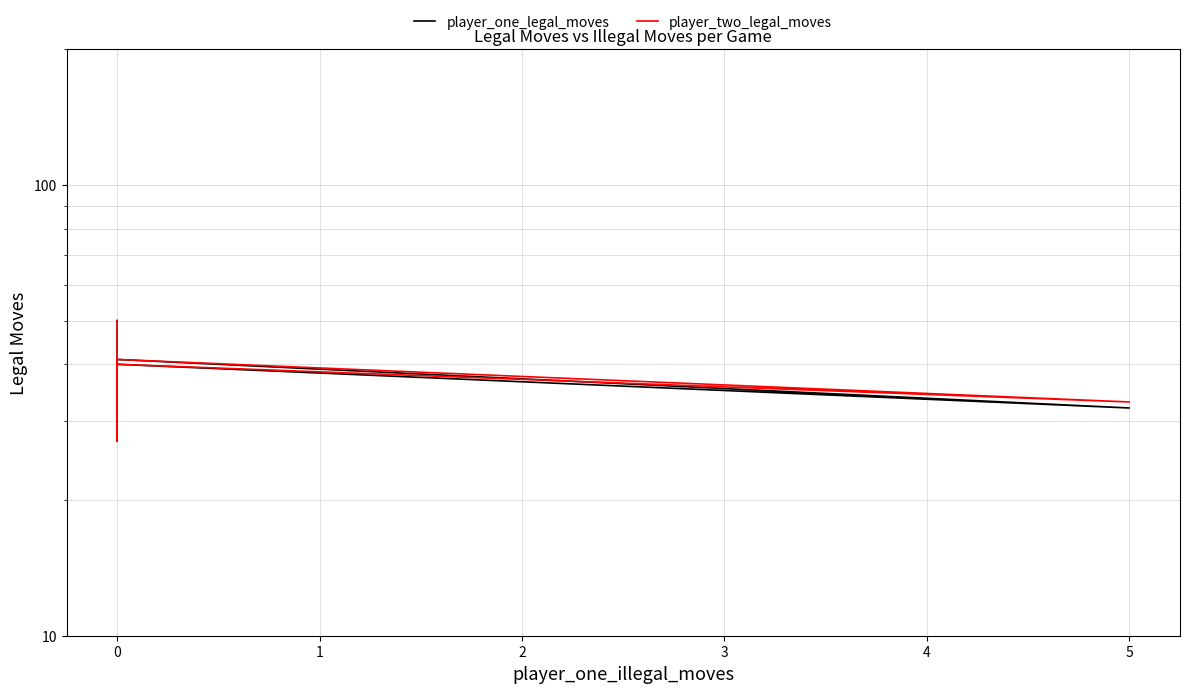

How many values in the player_one_legal_moves series are below 40?

2